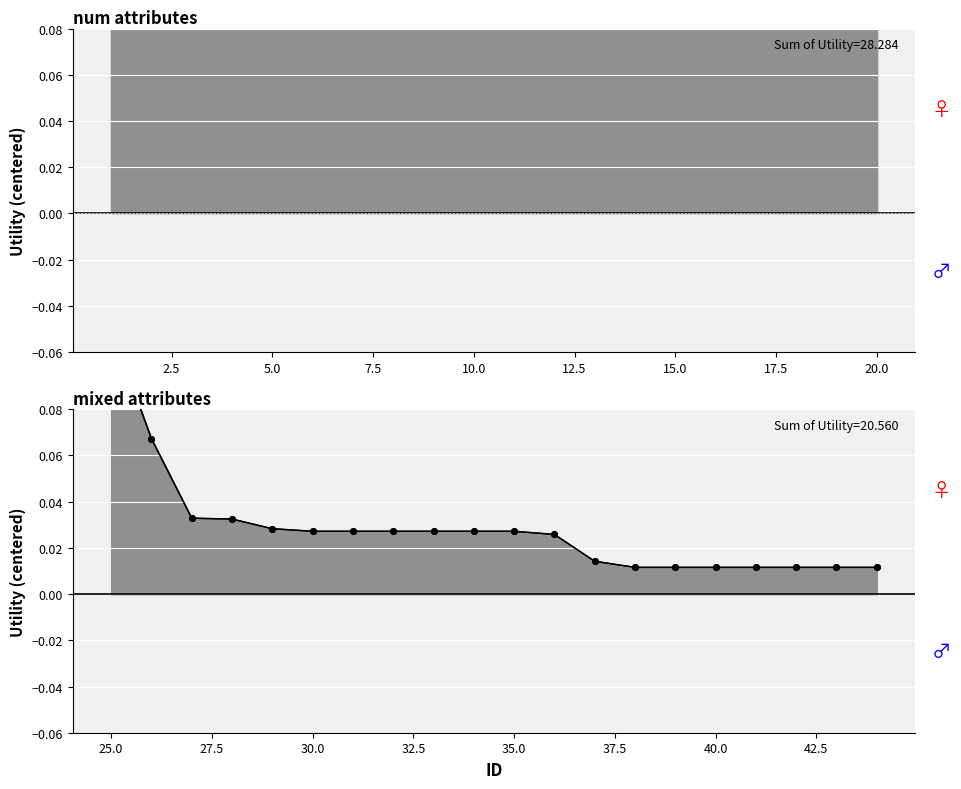

List the labels in order of value, largest first.

1, 2, 3, 4, 5, 6, 7, 8, 9, 10, 11, 12, 13, 14, 15, 16, 17, 18, 19, 20